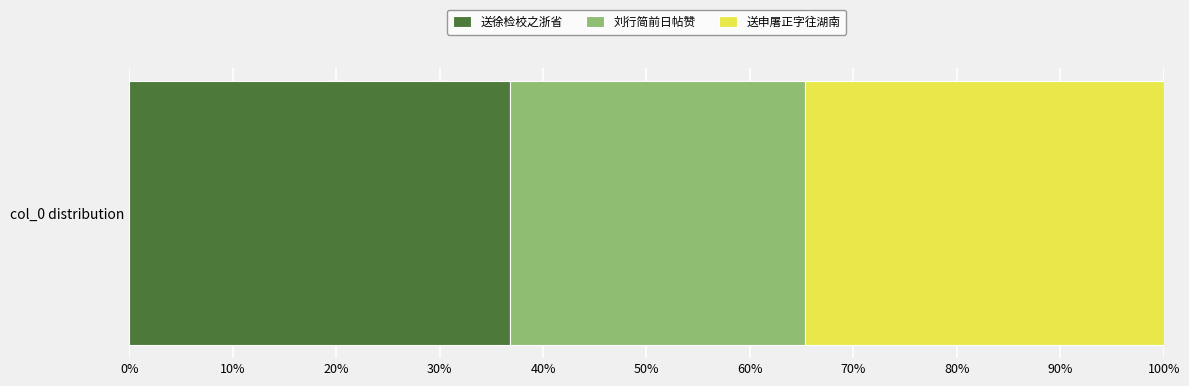

What are all the series names shown in the legend?

送徐检校之浙省, 刘行简前日帖赞, 送申屠正字往湖南